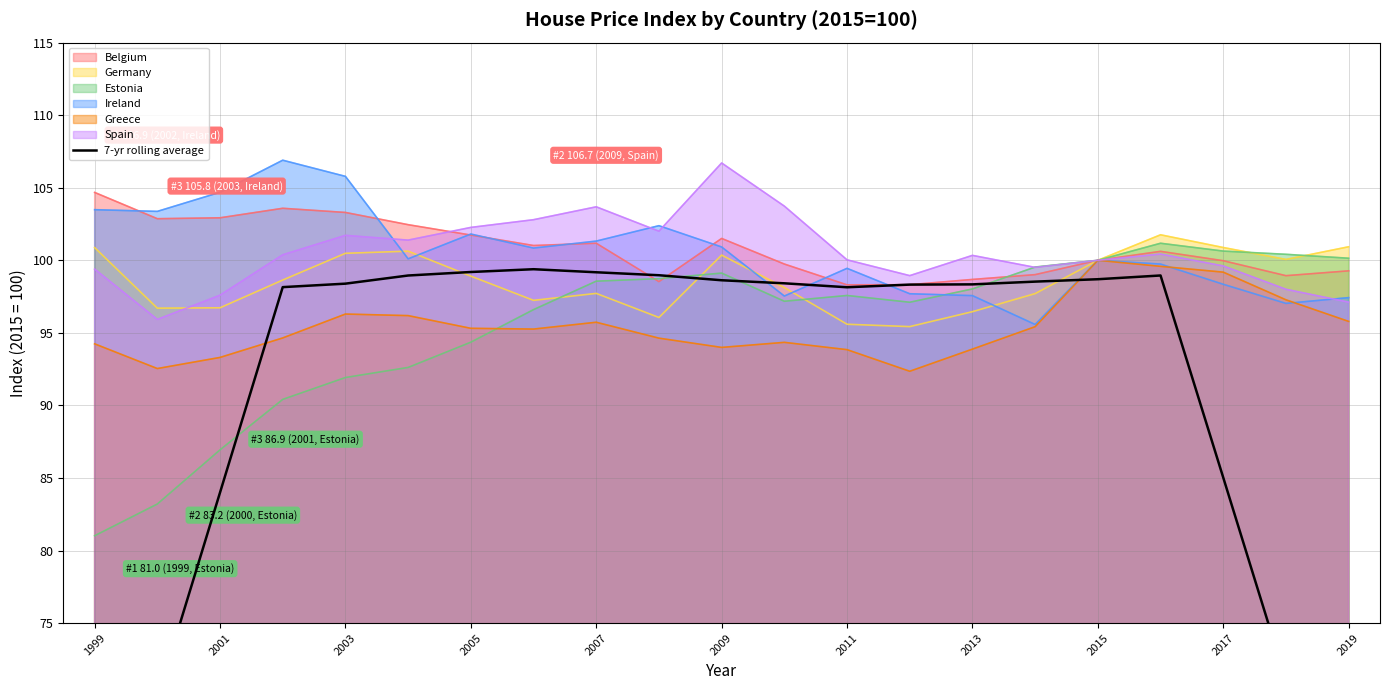

How many data points are above 98?

15